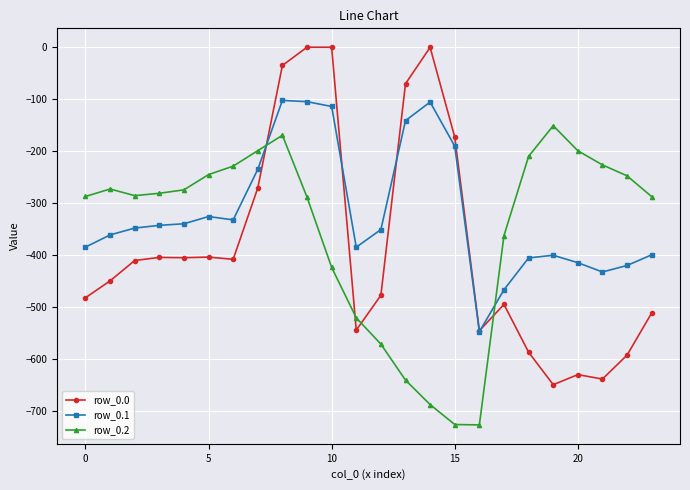

Count the number of categories in the chart.

24